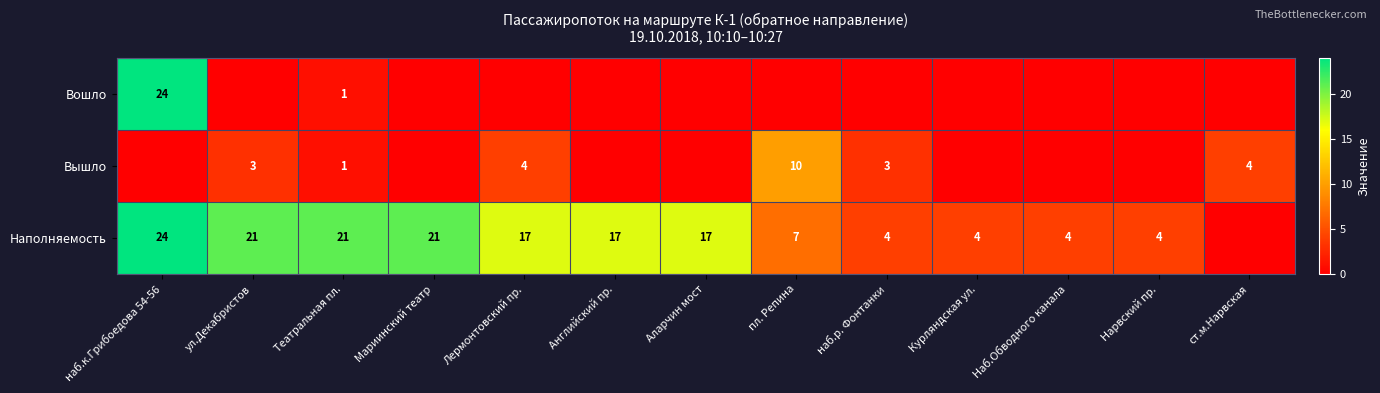

The value of Наполняемость at Мариинский театр is 37. True or false?

False